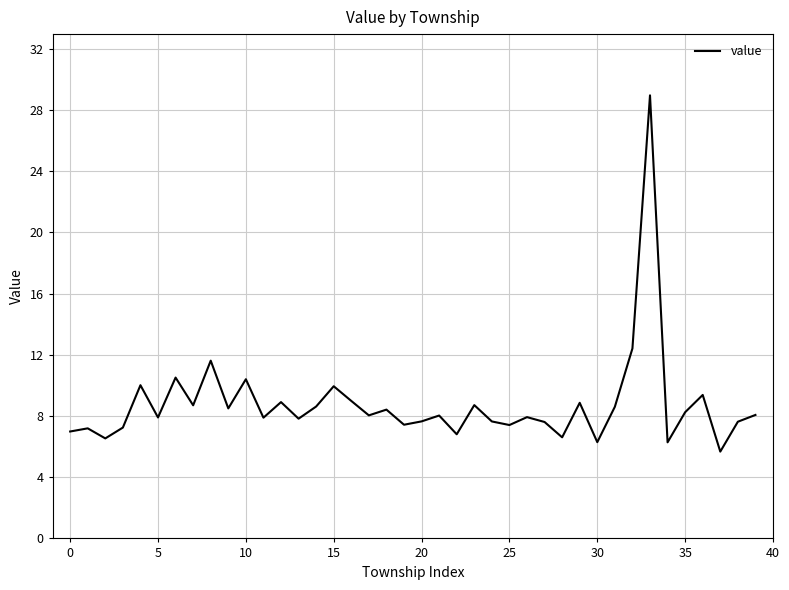

What is the difference between the maximum and minimum values?

23.3